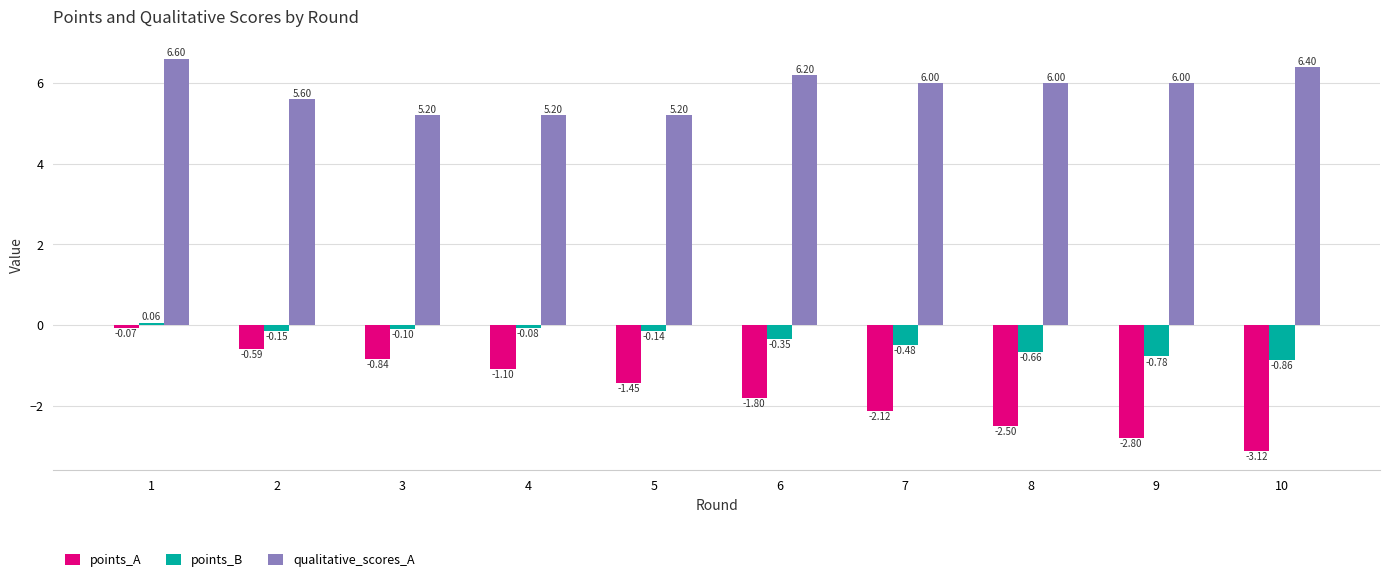

What is the difference between the highest and lowest values at 7?

8.1